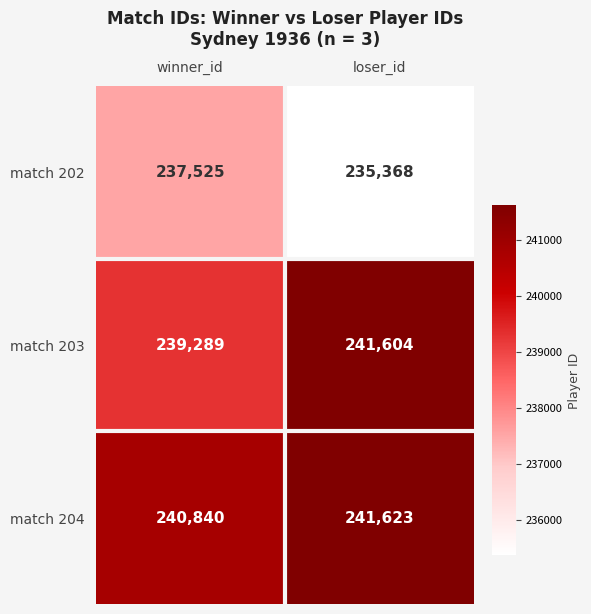

At which label is match 203 closest to 240446?

winner_id